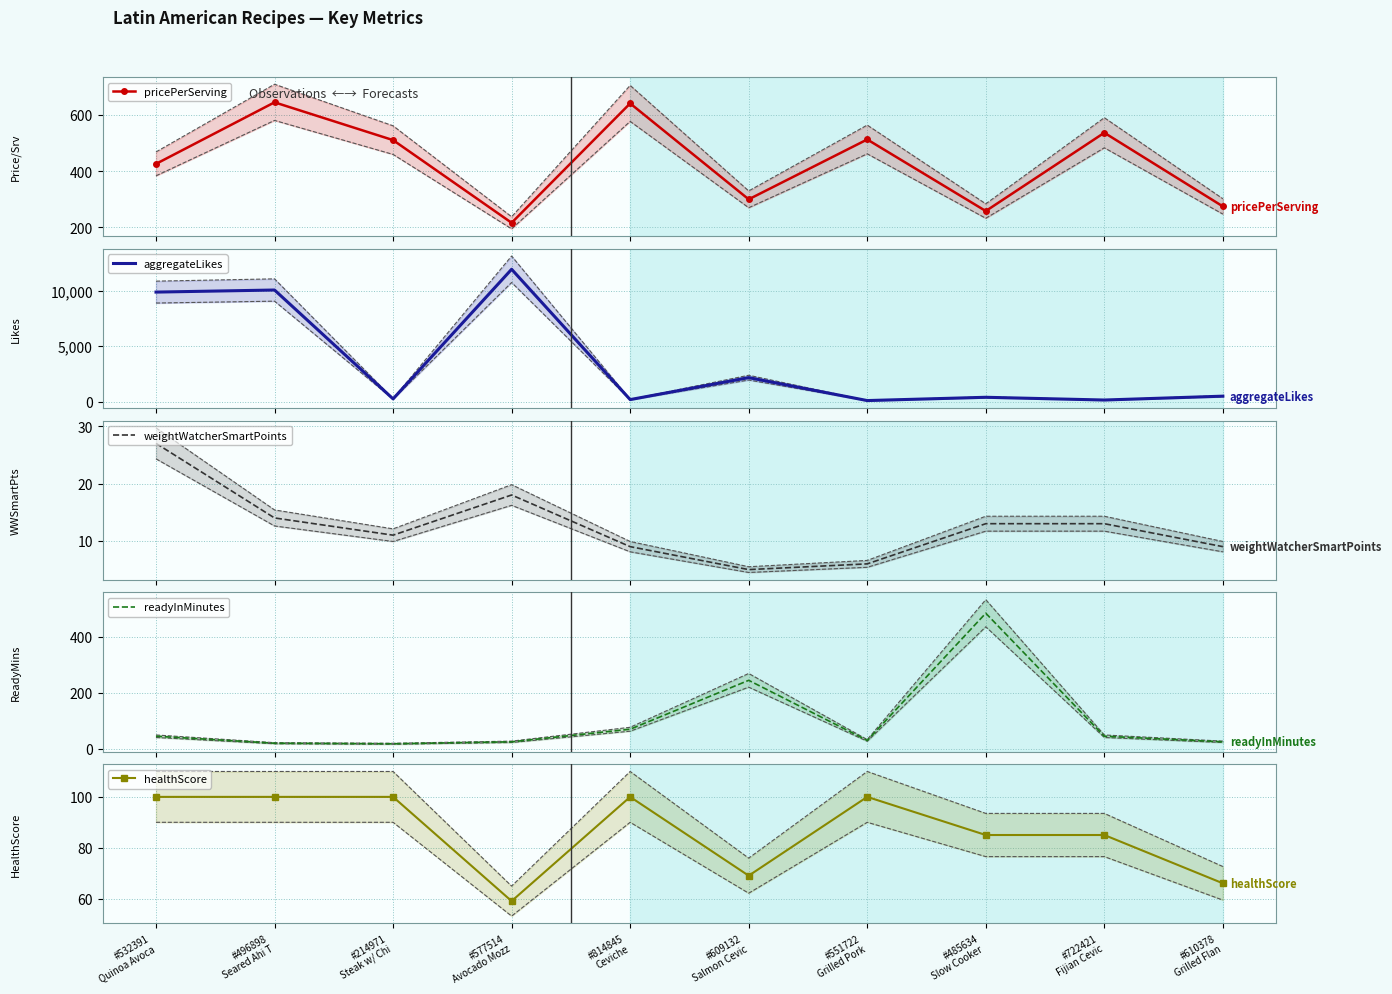

How many lines are shown in the chart?

5